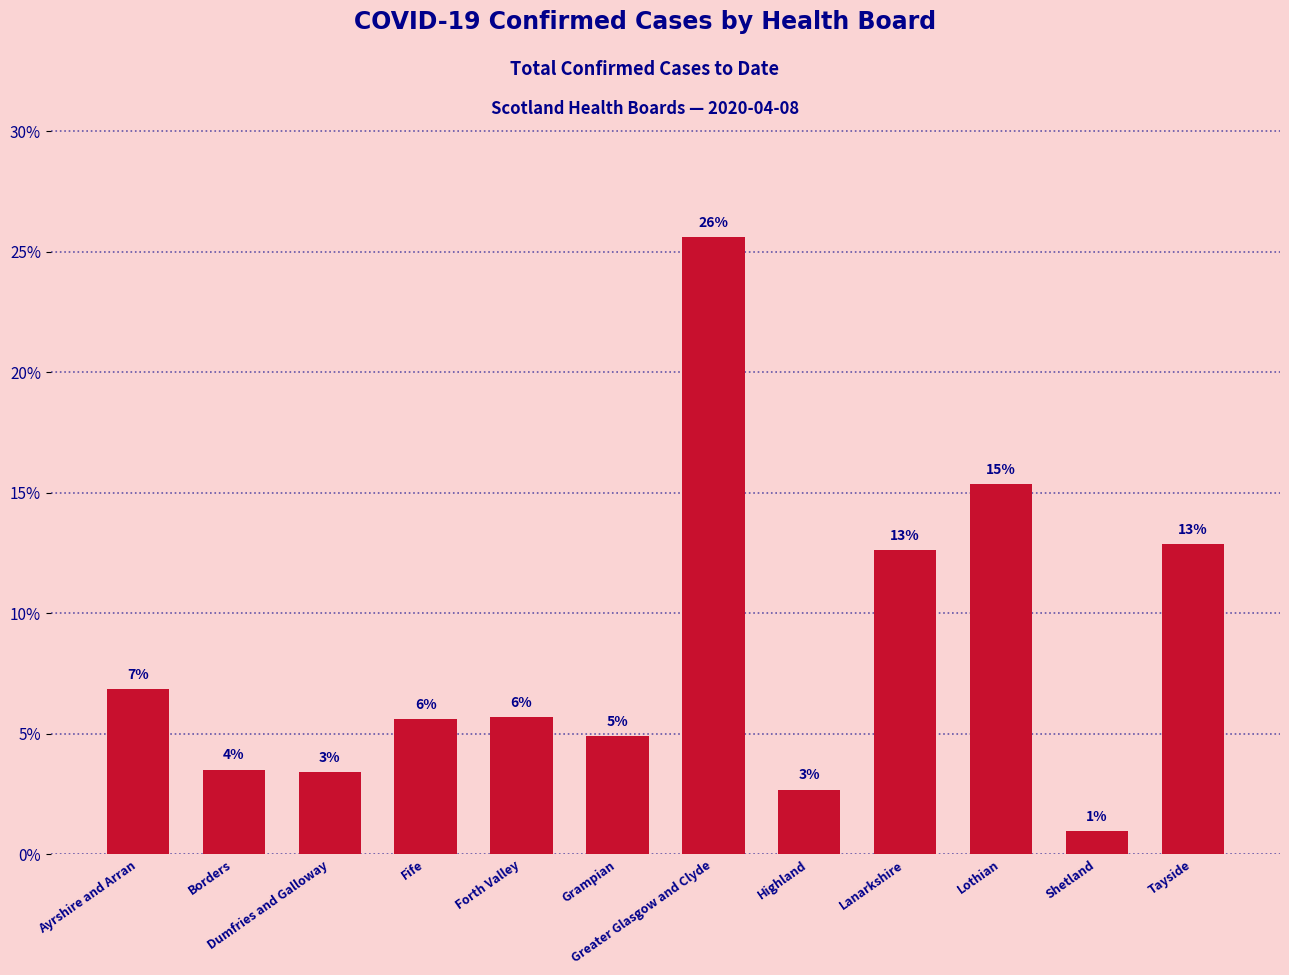

Between Greater Glasgow and Clyde and Lothian, which is larger?

Greater Glasgow and Clyde